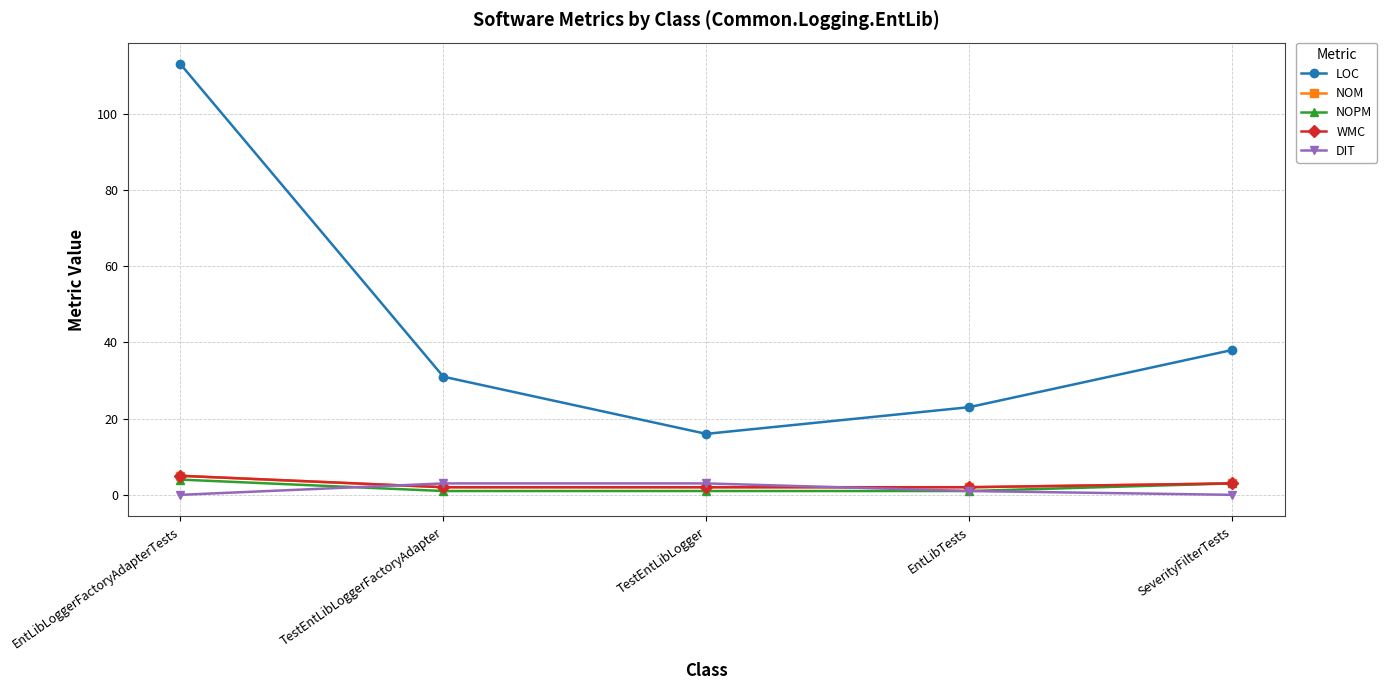

At which category is the sum across all series the highest?

EntLibLoggerFactoryAdapterTests